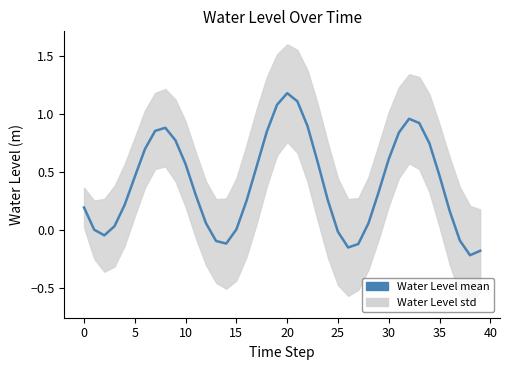

How many points are lower than both their immediate neighbors (excluding endpoints)?

4